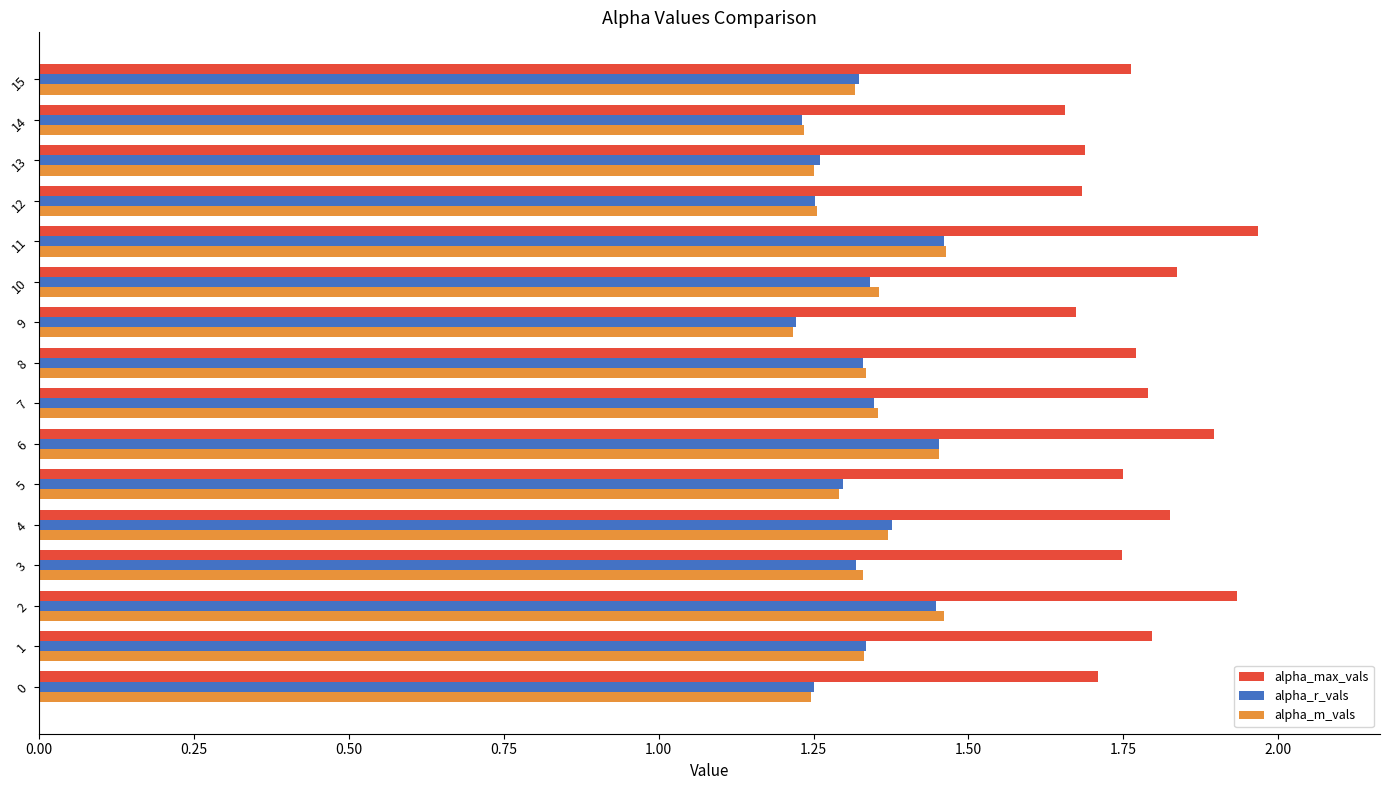

Which series has the largest total across all categories?

alpha_max_vals